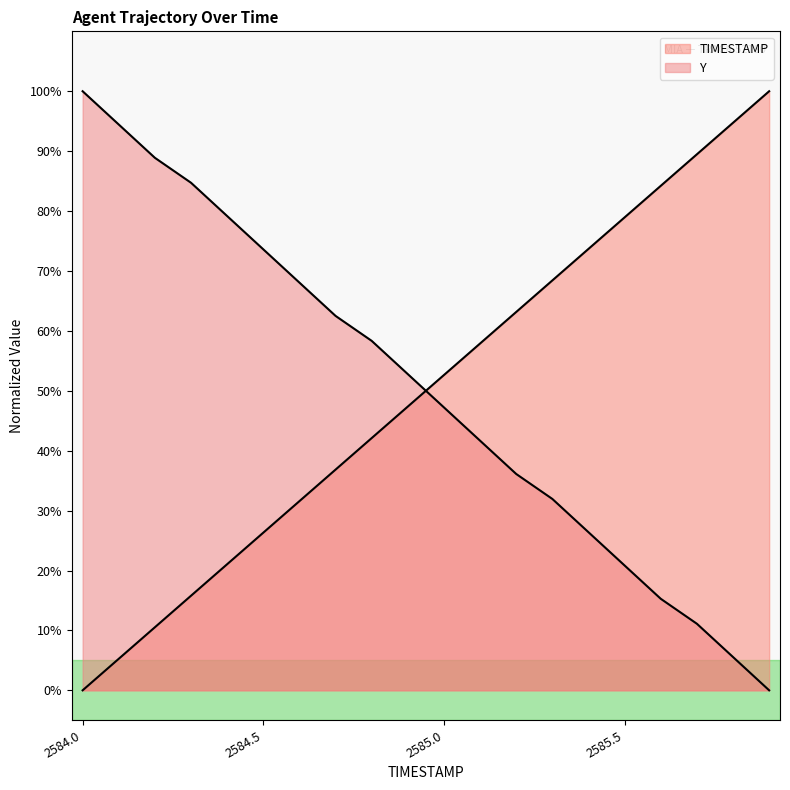

What is the difference between the highest and lowest values at 2585.3?

36.5